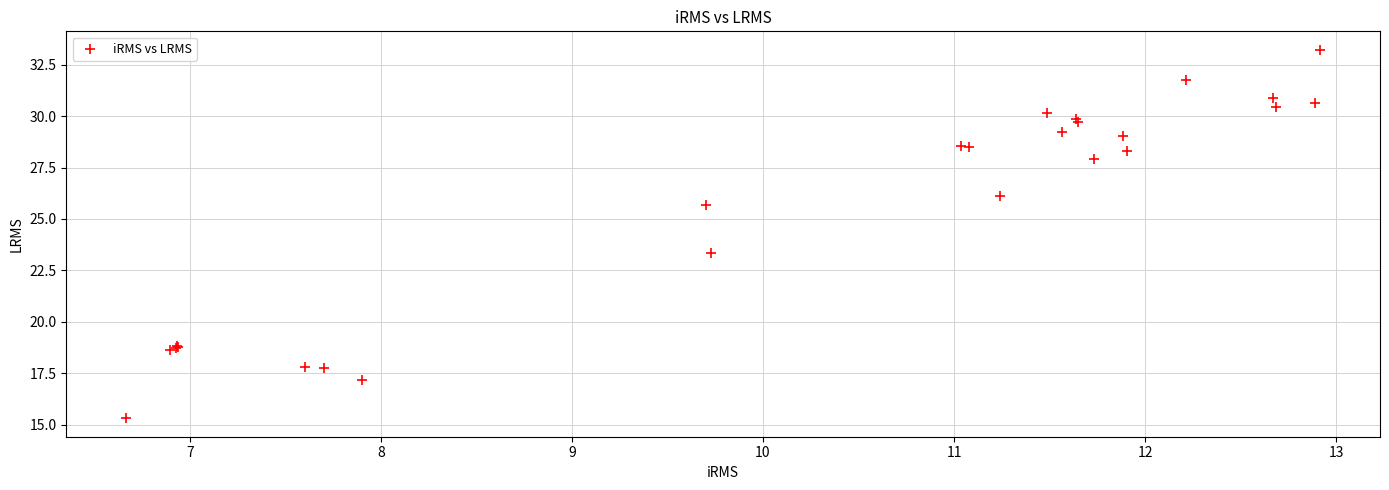

What Y value in the scatter plot is closest to 24?

23.3